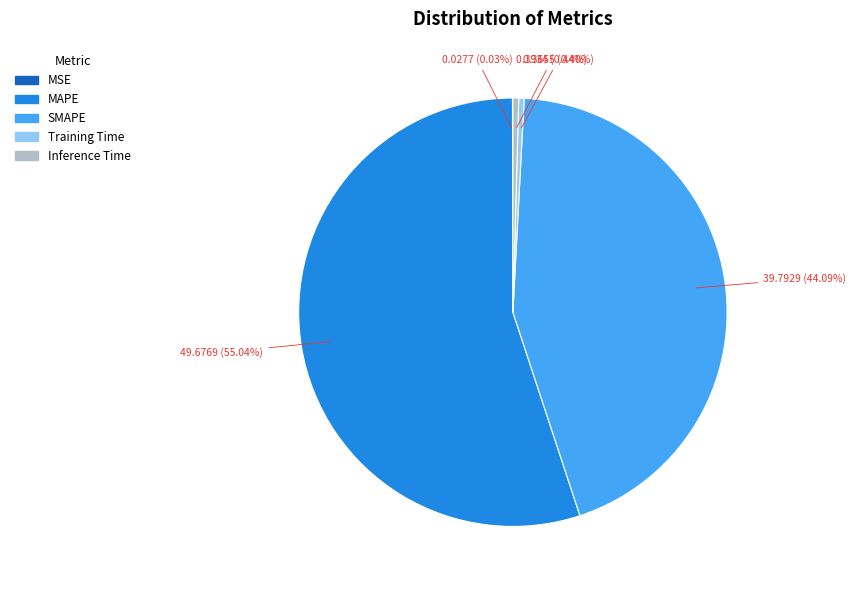

To the nearest percent, what portion does MAPE represent?

55%